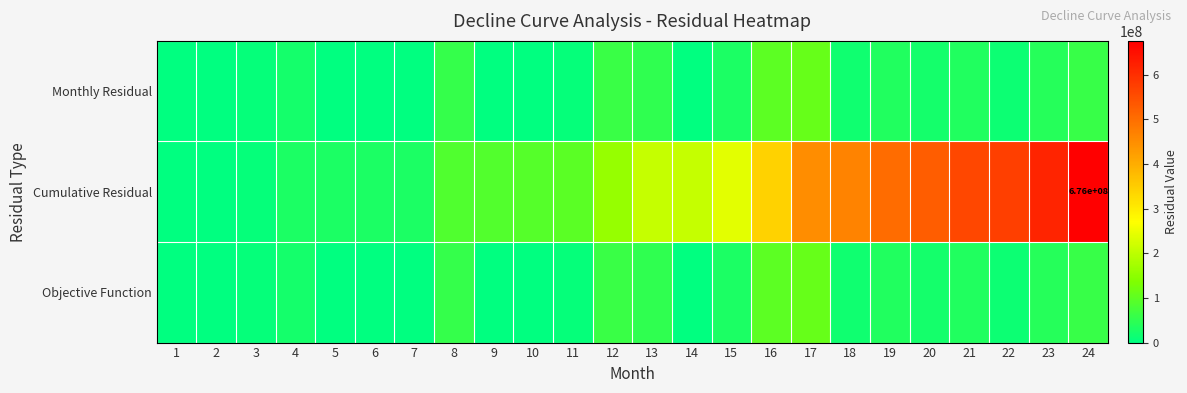

How many data points in Cumulative Residual are less than 210567417?

12